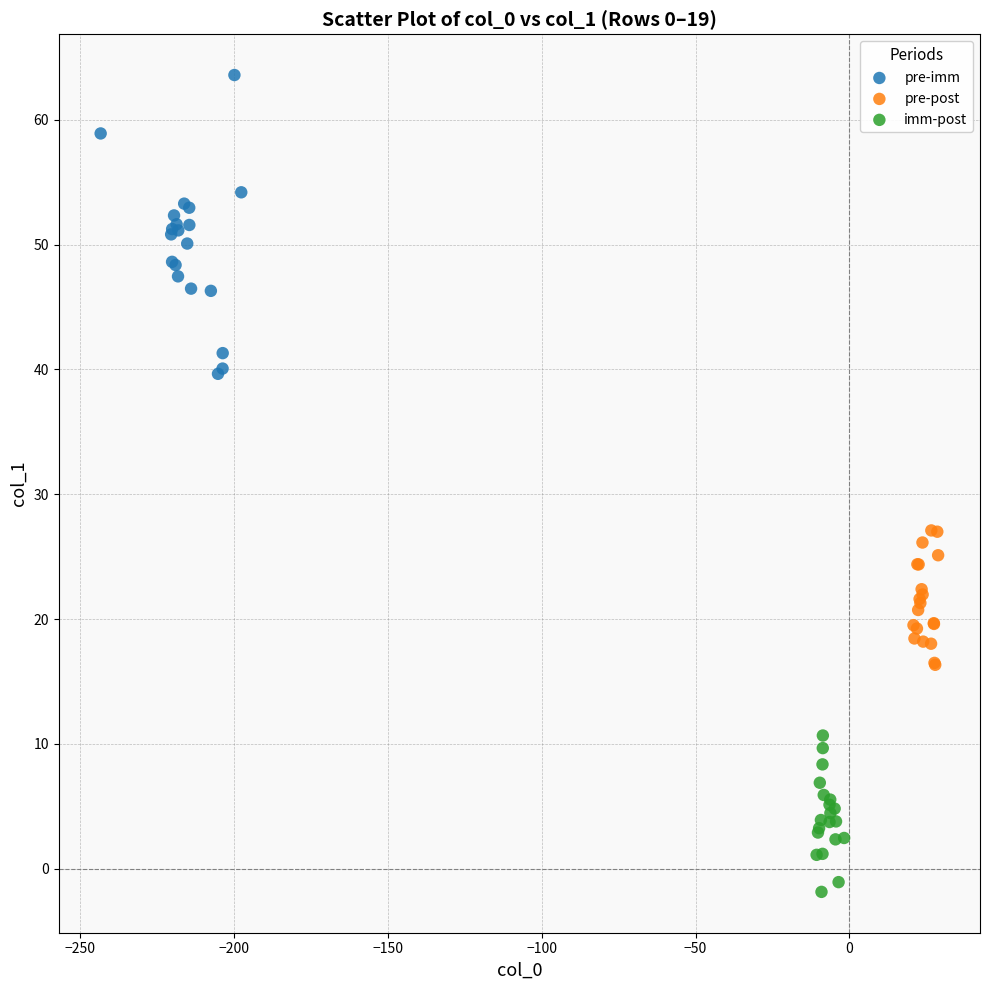

Which series contains the highest Y value?

pre-imm